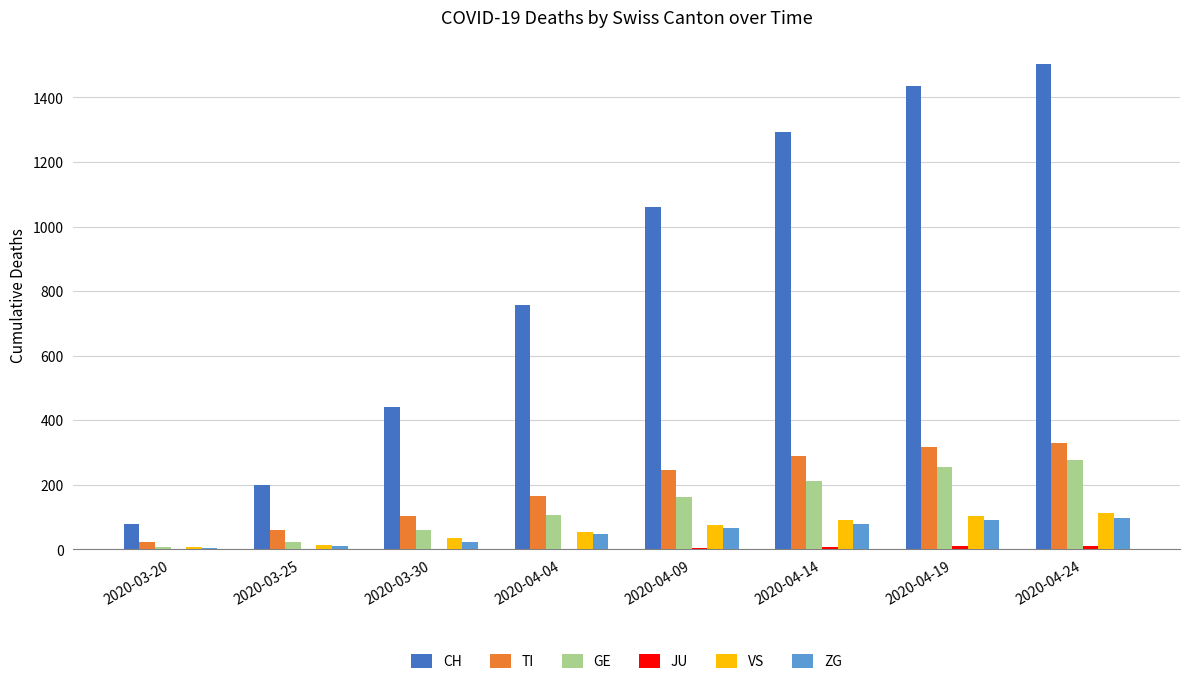

What is the sum of all GE values?

1103